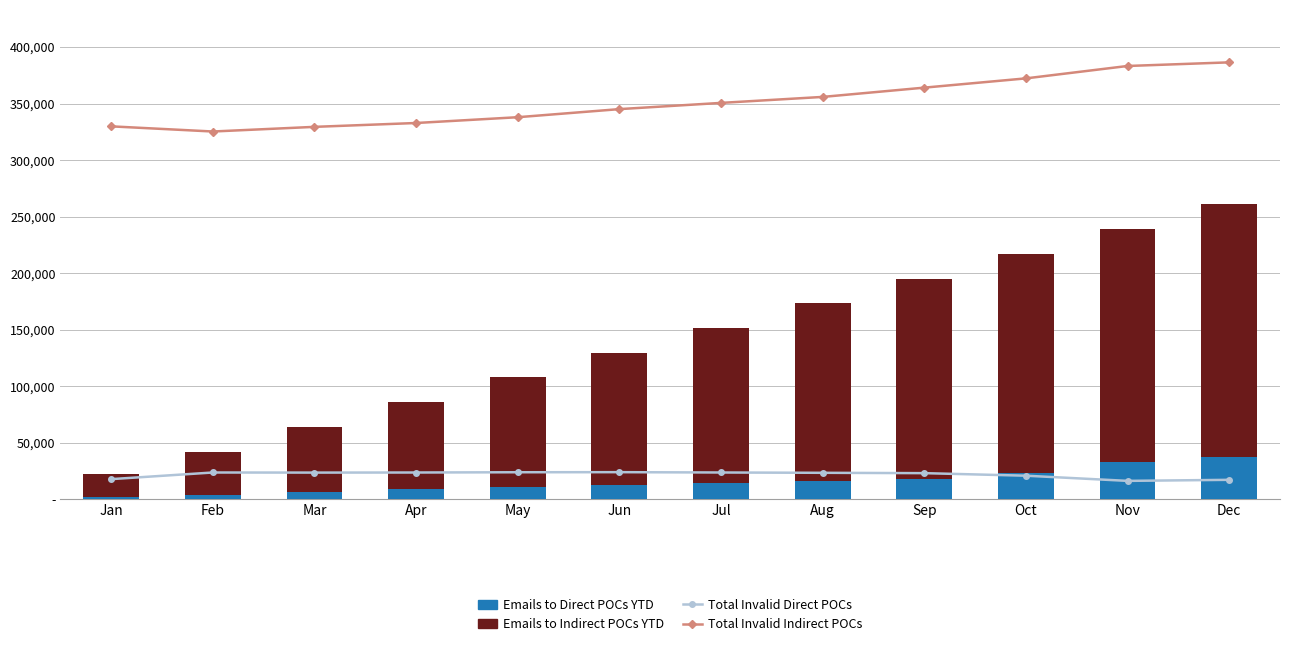

What is the sum of all Emails to Indirect POCs YTD values?

1500816